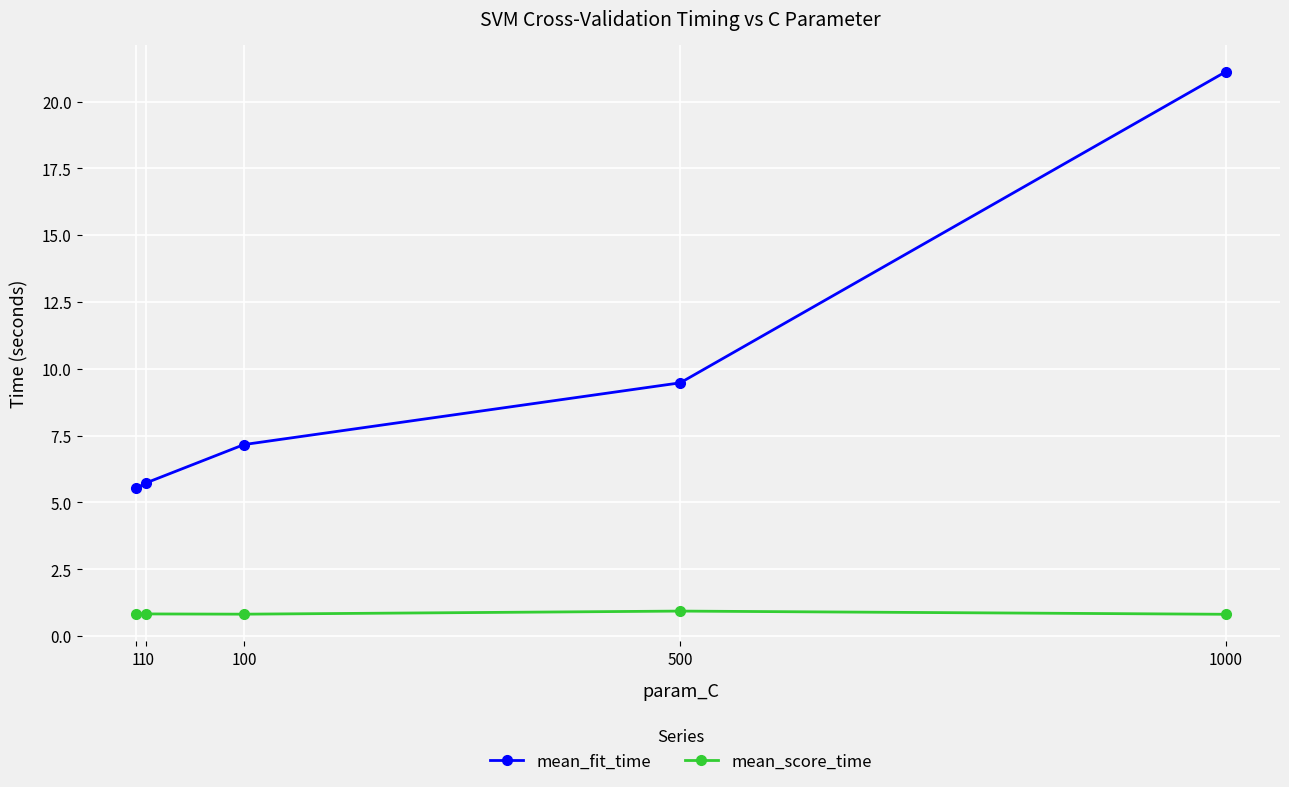

What is the sum of all mean_fit_time values?

49.0